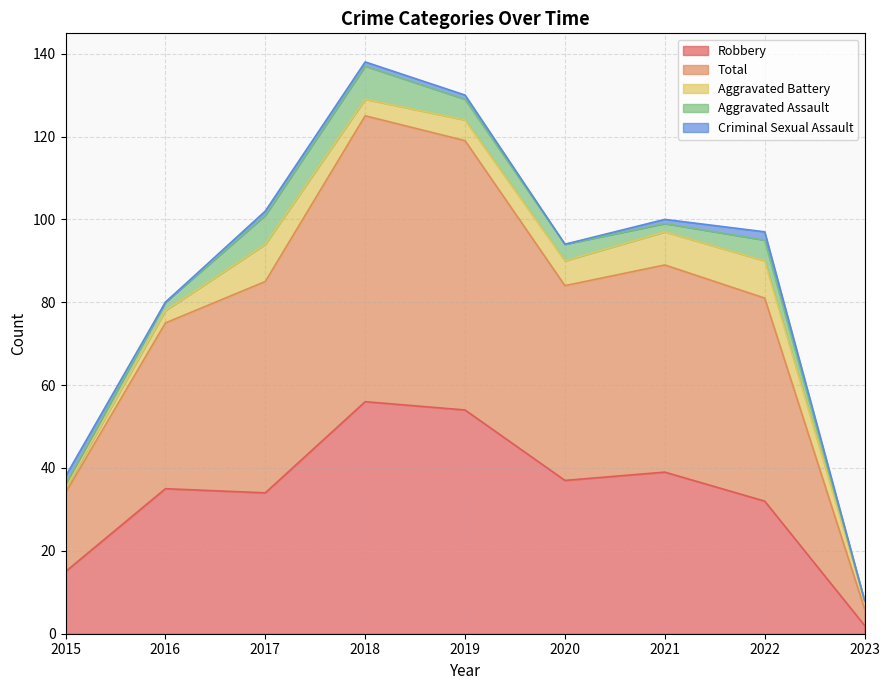

Which series has the largest total across all categories?

Total